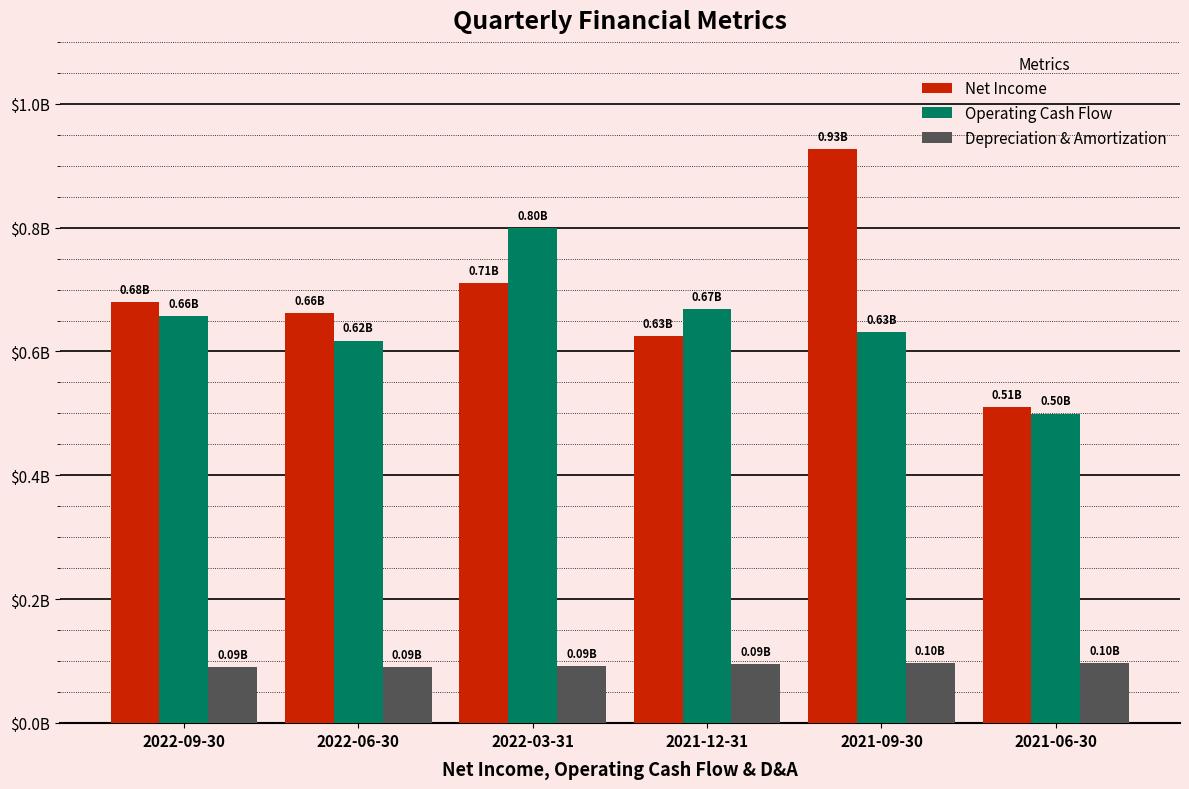

At 2022-09-30, list the series in order from smallest to largest.

Depreciation & Amortization, Operating Cash Flow, Net Income